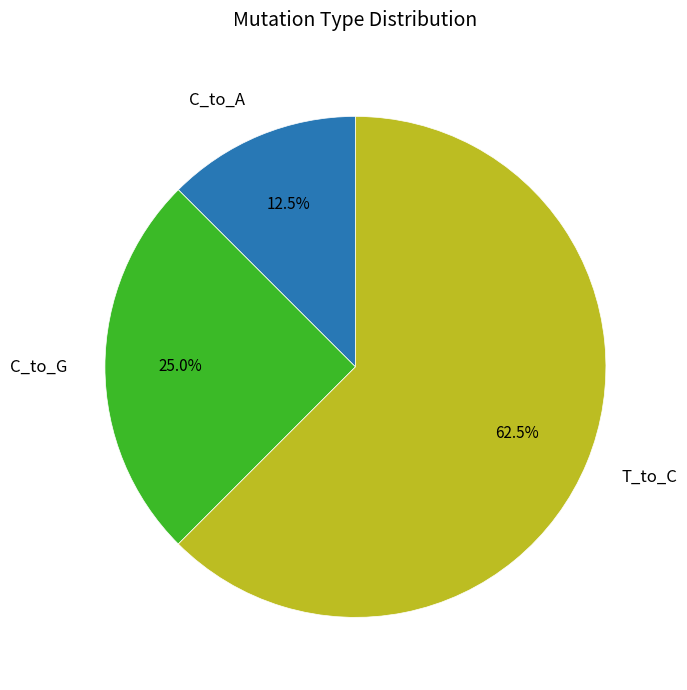

Is there a majority slice in this chart?

Yes